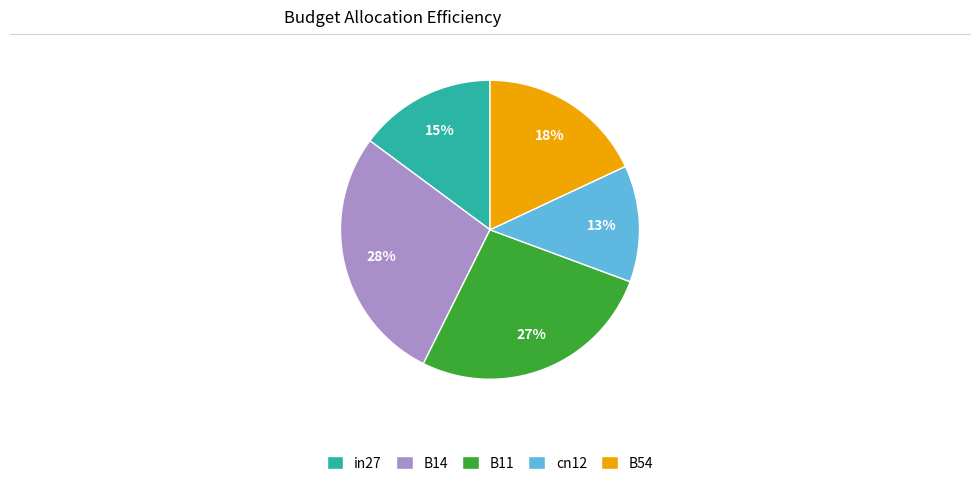

Does in27 account for over 50% of the chart?

No